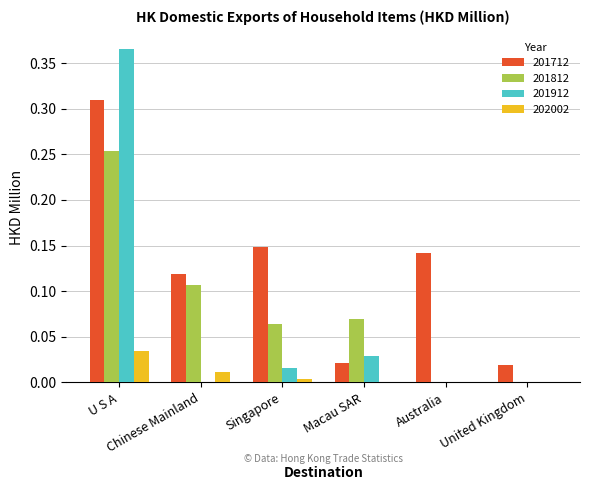

What are all the series names shown in the legend?

201712, 201812, 201912, 202002